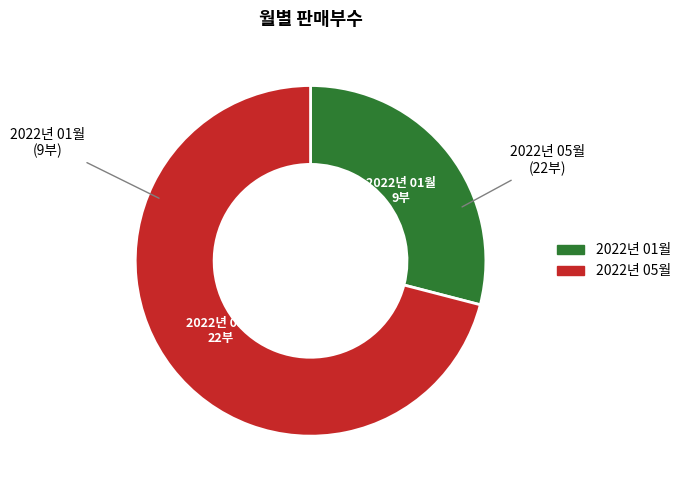

What is the majority slice?

2022년 05월